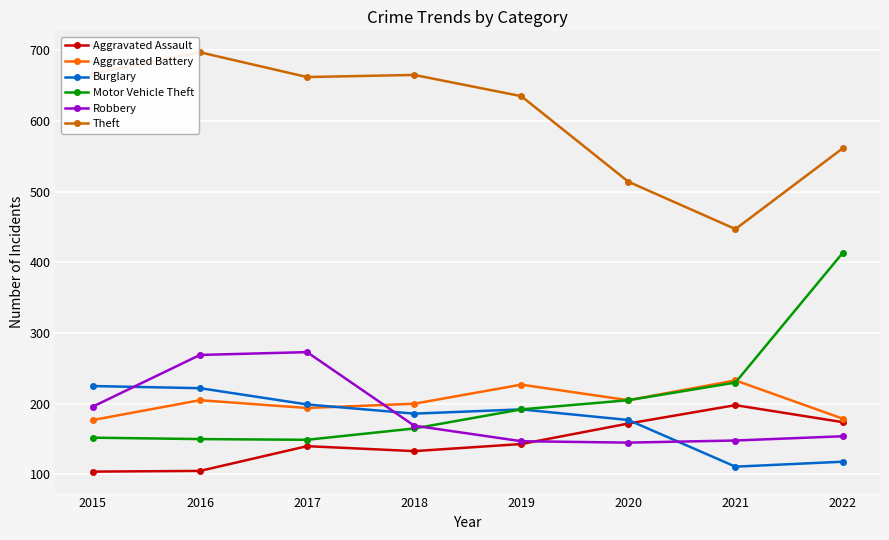

Which series has the largest total across all categories?

Theft